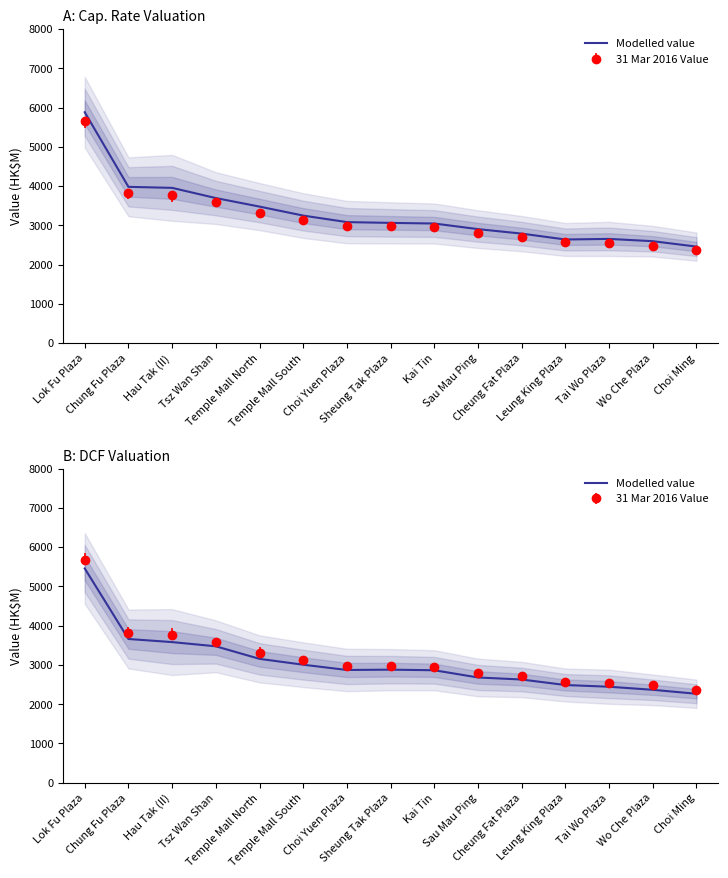

Does the chart display data point markers on the line(s)?

No